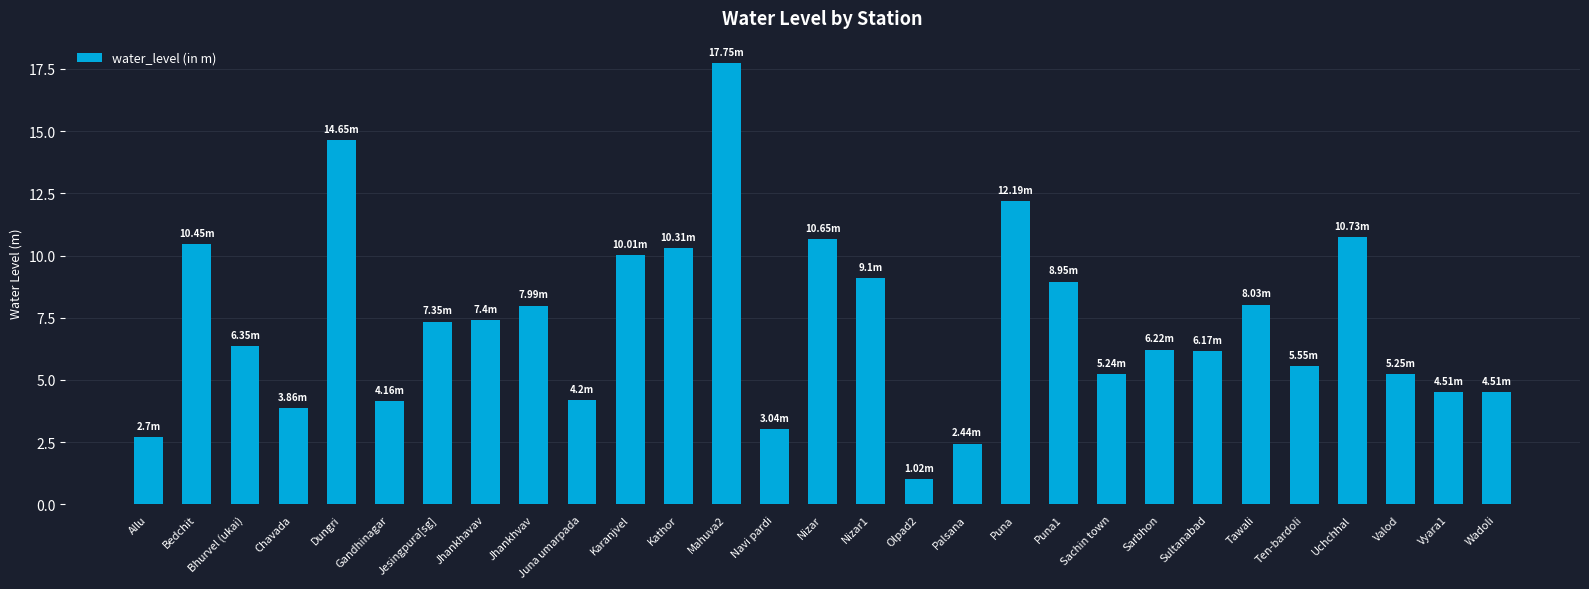

At which category does the chart reach its minimum across all series?

Olpad2